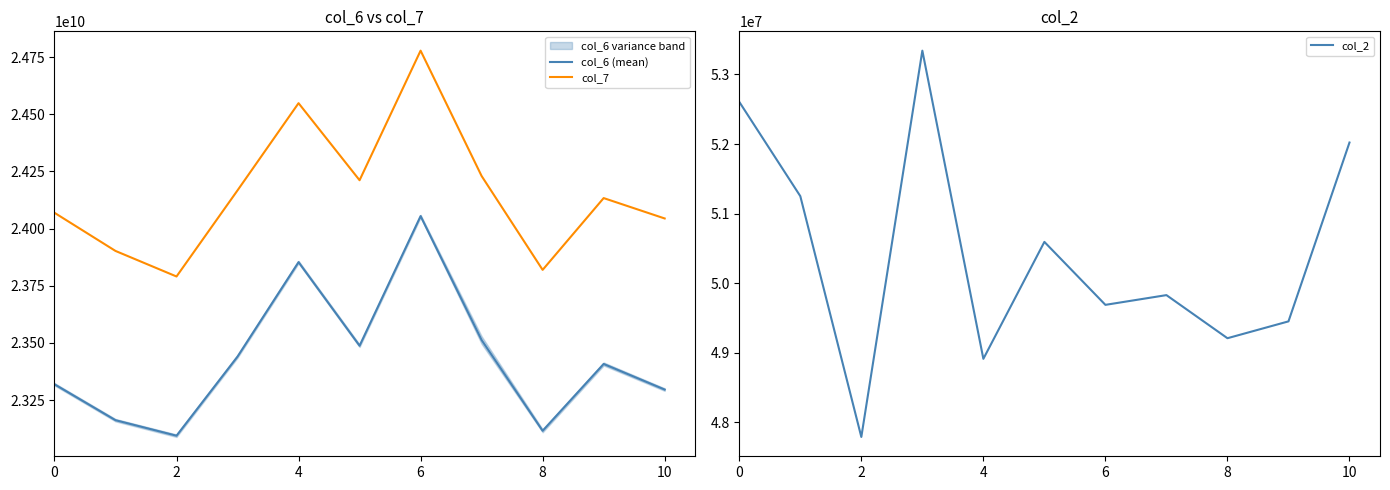

Is the value of col_6 (mean) at 10 greater than the value of col_7 at 2?

No